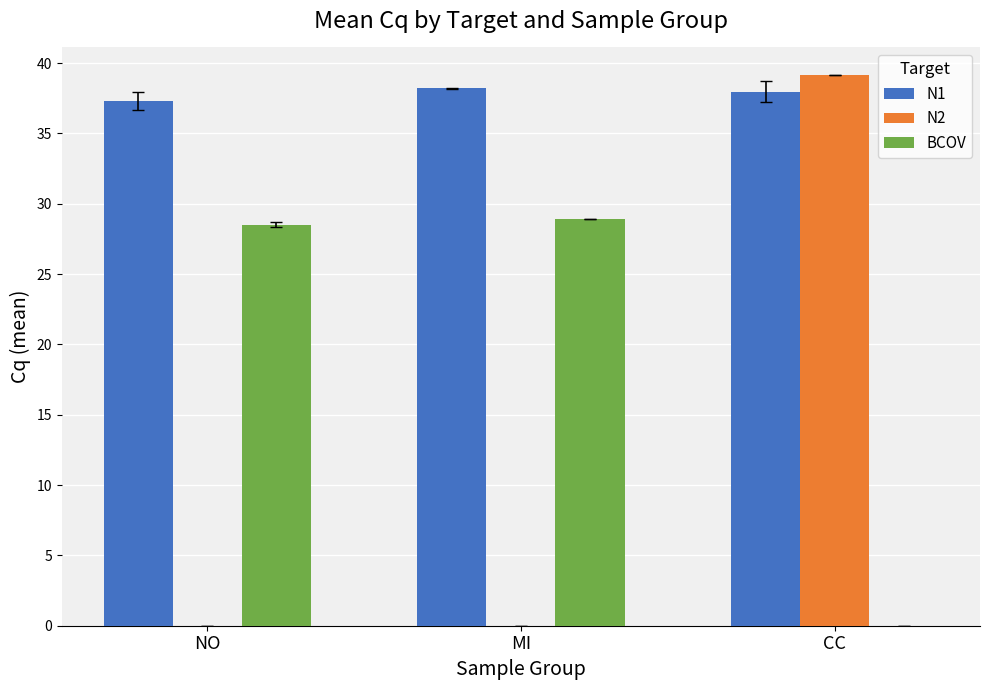

Between MI and CC, which series saw the biggest shift?

N2